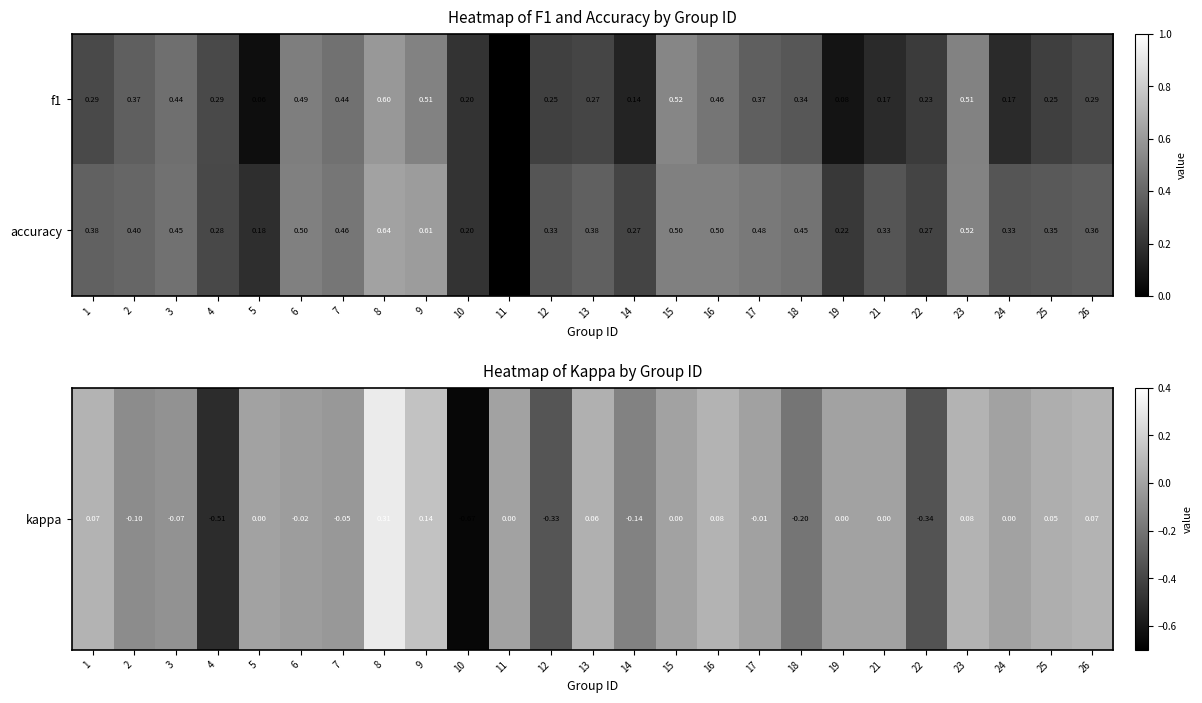

How many distinct data groups are displayed?

2